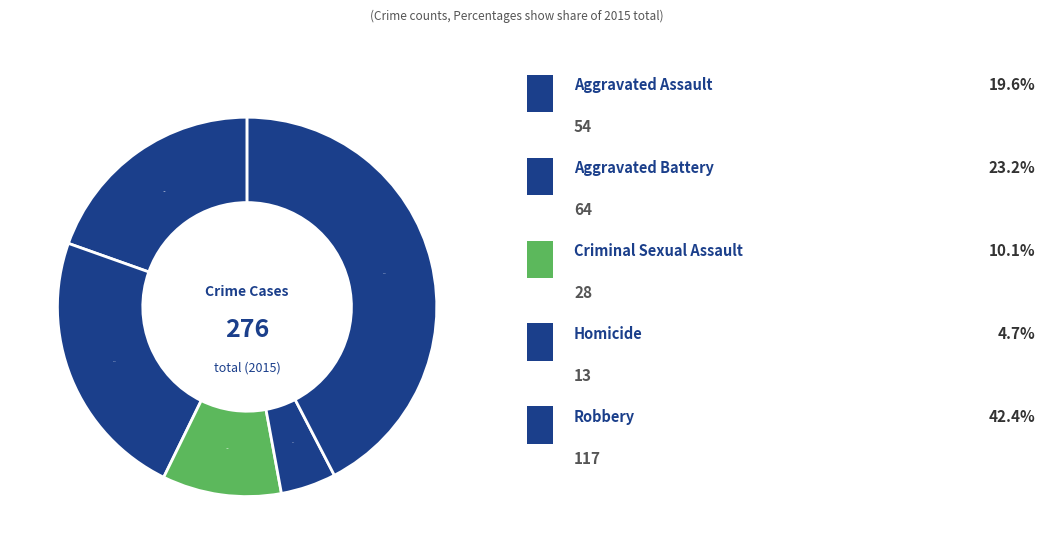

Count the number of slices in the pie.

5